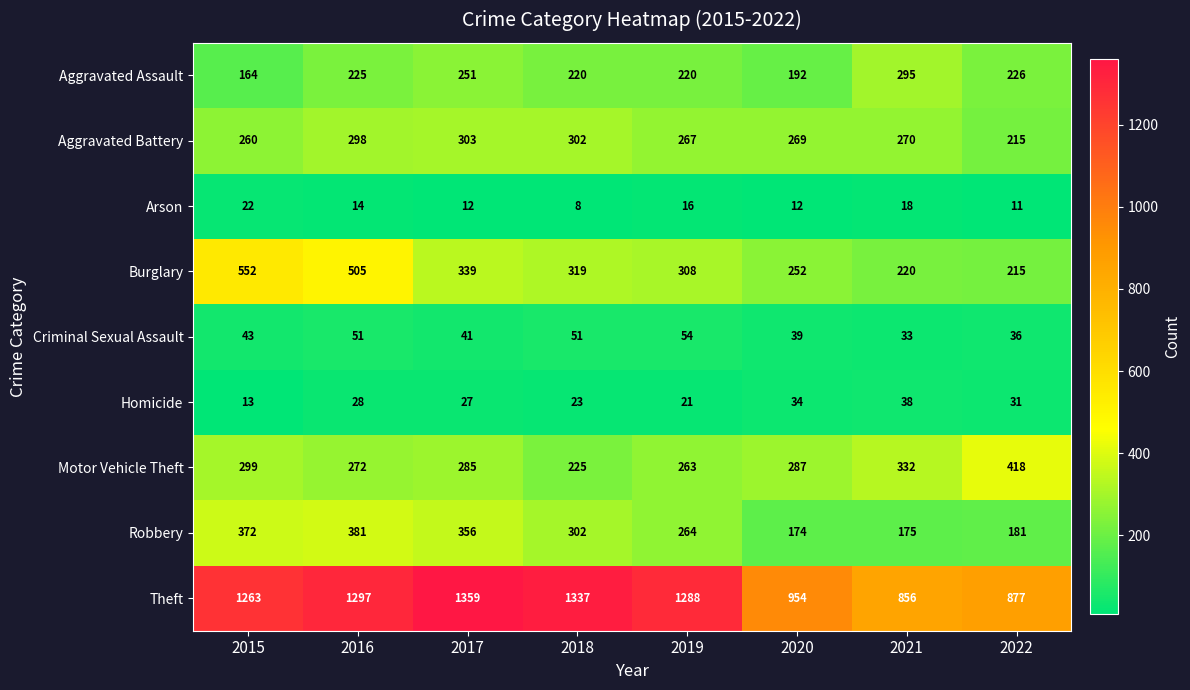

True or false: Motor Vehicle Theft has a value of 434 at 2020.

False